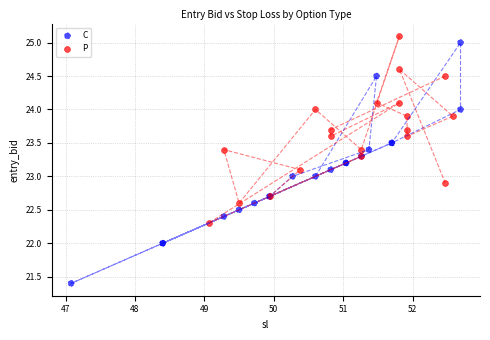

Which series has the largest Y range (max minus min)?

C